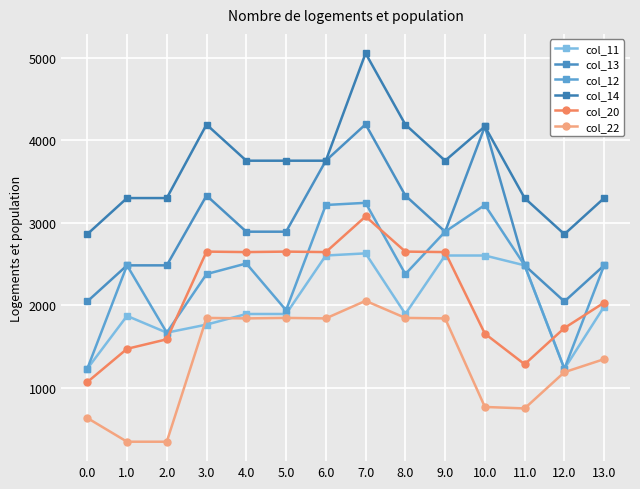

Which series has the largest range (max minus min)?

col_14